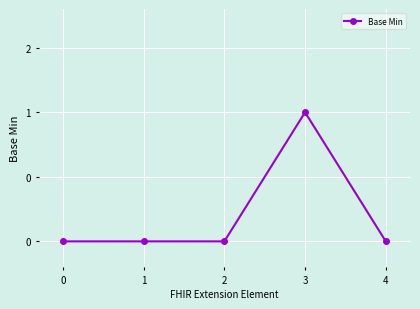

Does the chart have visible grid lines?

Yes